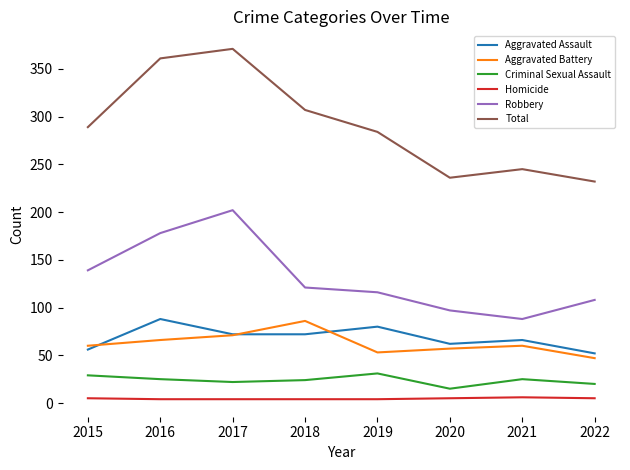

Which series has the largest range (max minus min)?

Total